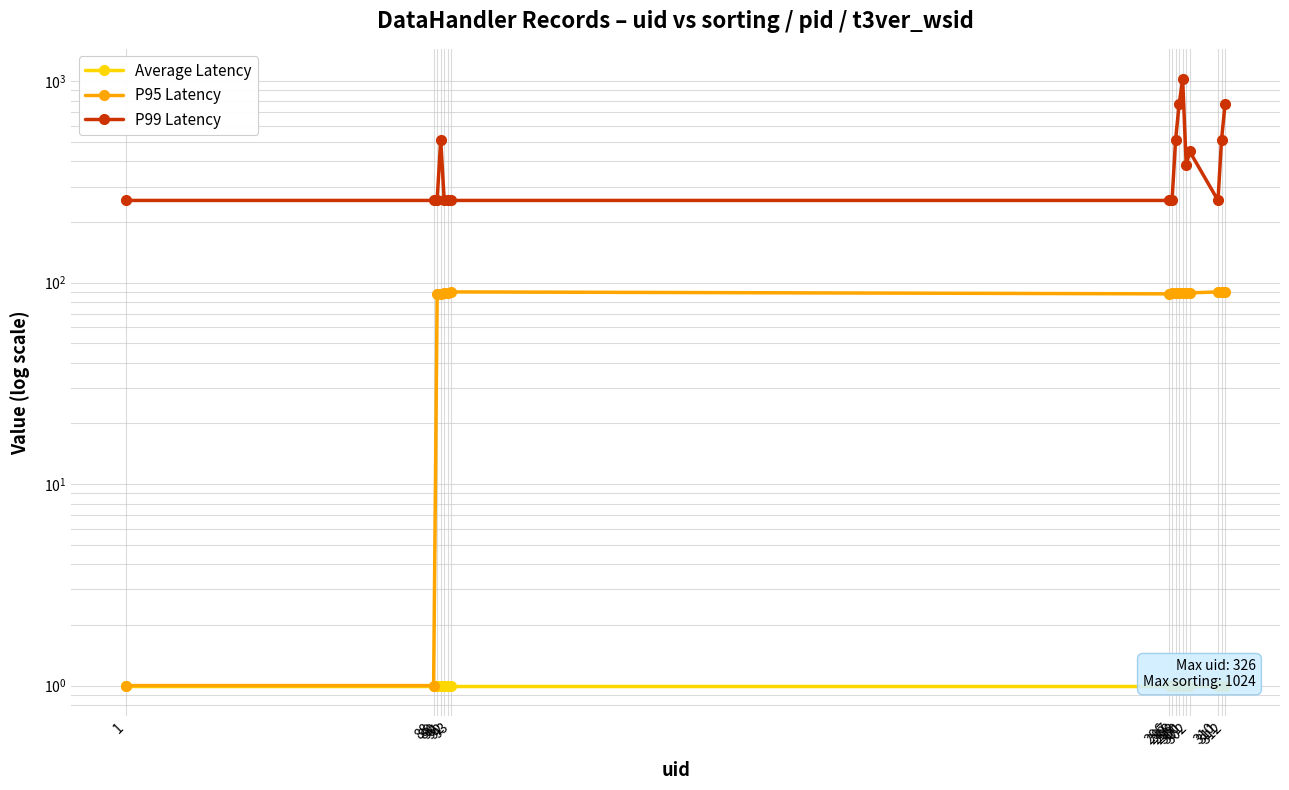

True or false: P99 Latency and P95 Latency intersect in this chart.

False